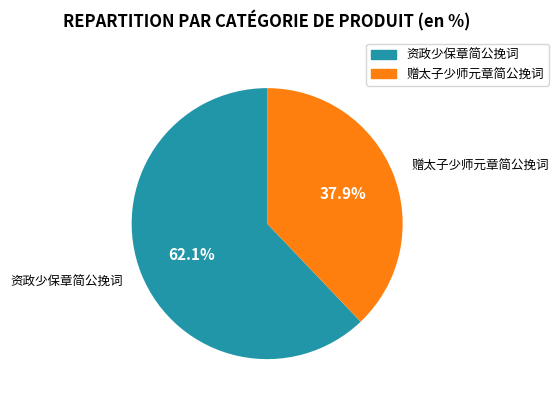

To the nearest percent, what percentage of the pie is 资政少保章简公挽词?

62%